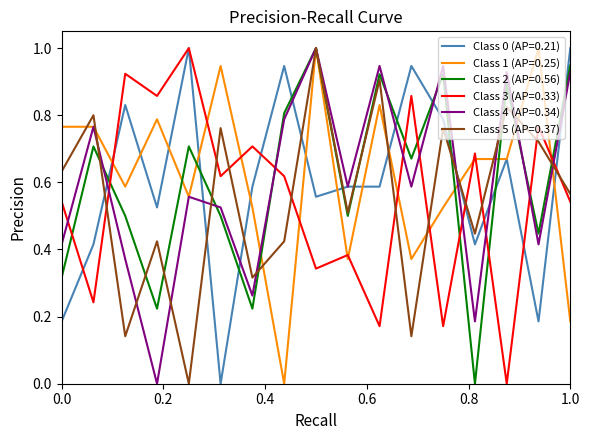

Which series ends up on top after the final intersection of Class 3 (AP=0.33) and Class 1 (AP=0.25)?

Class 3 (AP=0.33)